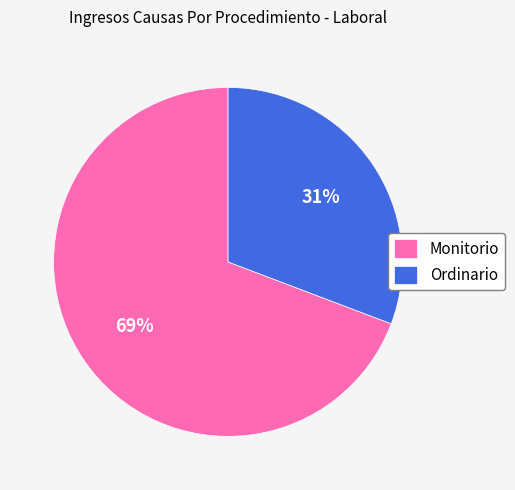

Count the number of slices in the pie.

2